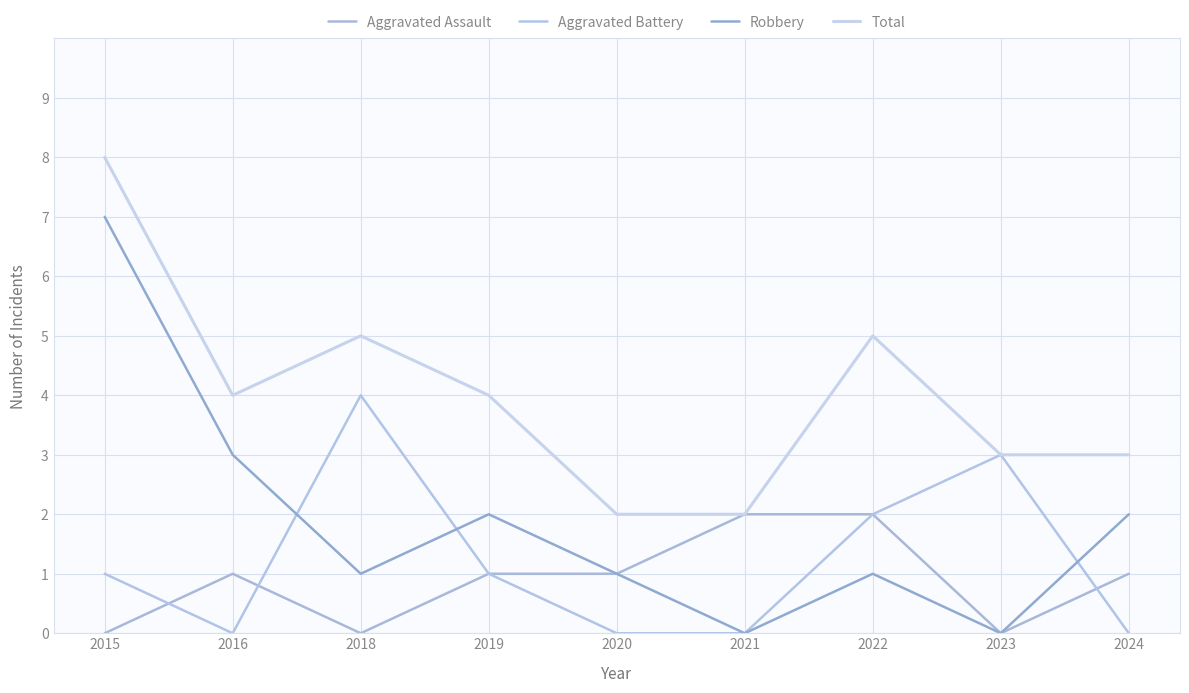

Reading left to right, extract all data points from this chart.

Aggravated Assault: 0	1	0	1	1	2	2	0	1
Aggravated Battery: 1	0	4	1	0	0	2	3	0
Robbery: 7	3	1	2	1	0	1	0	2
Total: 8	4	5	4	2	2	5	3	3